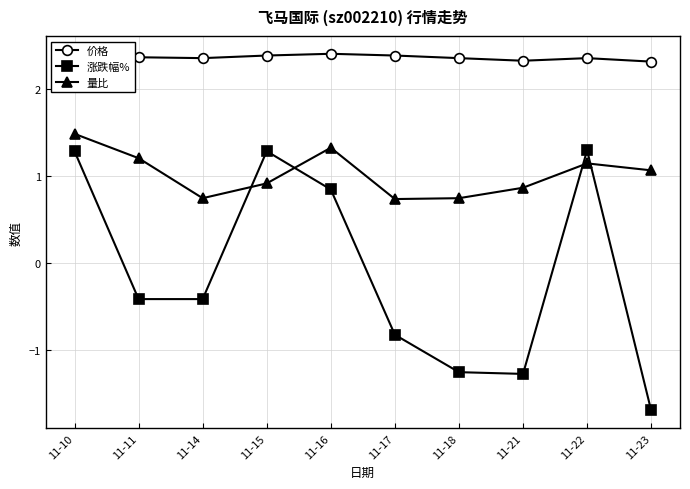

Count the 价格 values in the range 2 to 3.

10